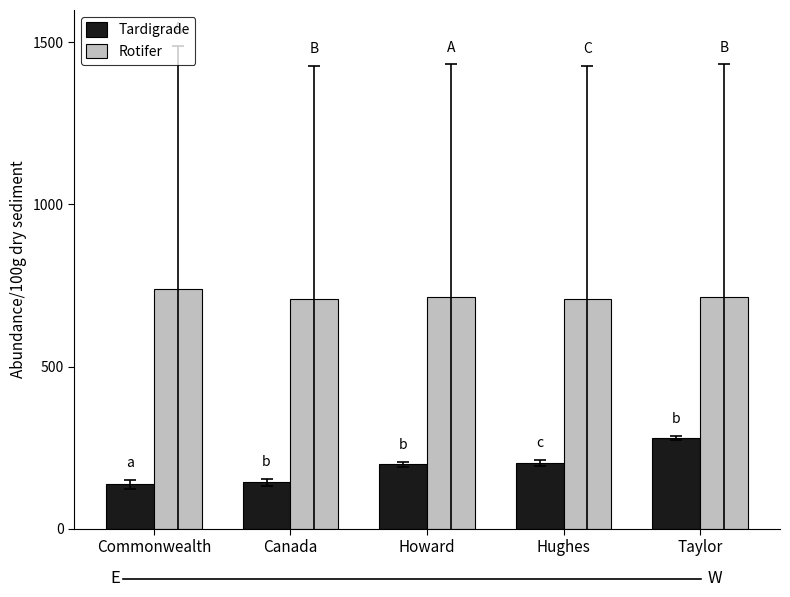

Between Commonwealth and Taylor, which series saw the biggest shift?

Tardigrade